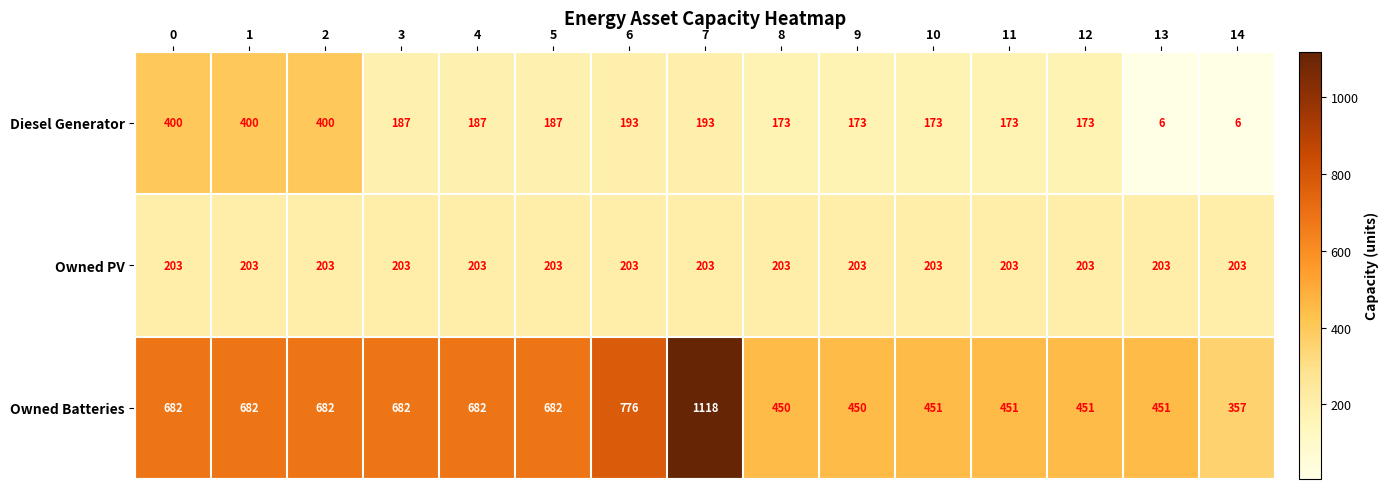

Is the value of Owned PV at 6 greater than the value of Diesel Generator at 8?

Yes